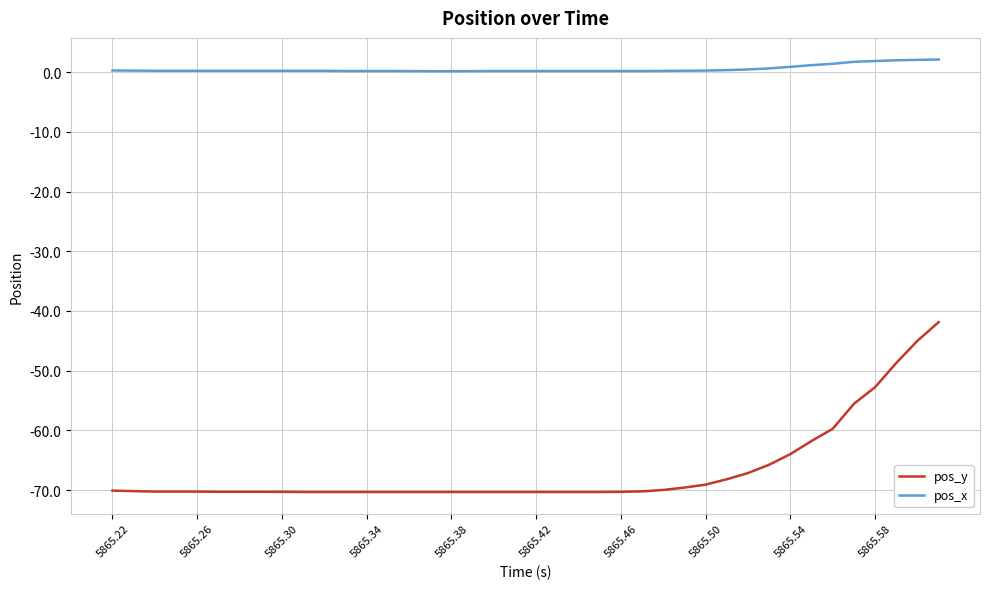

Rank the series by their average value, from highest to lowest.

pos_x, pos_y